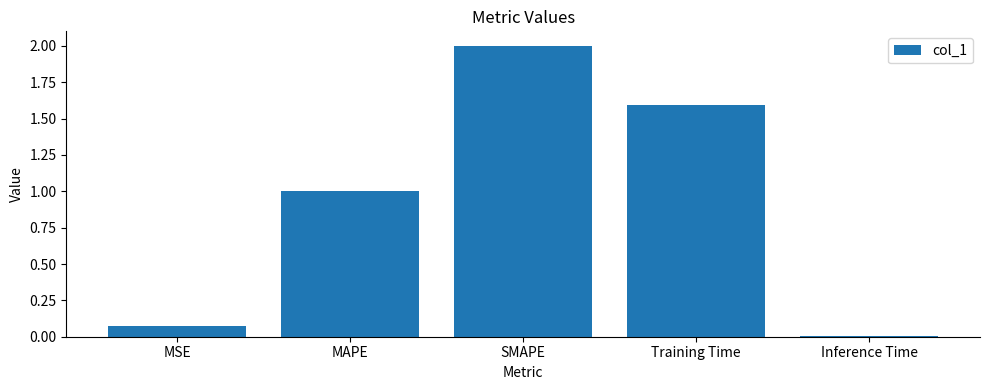

How many values are below 1?

2